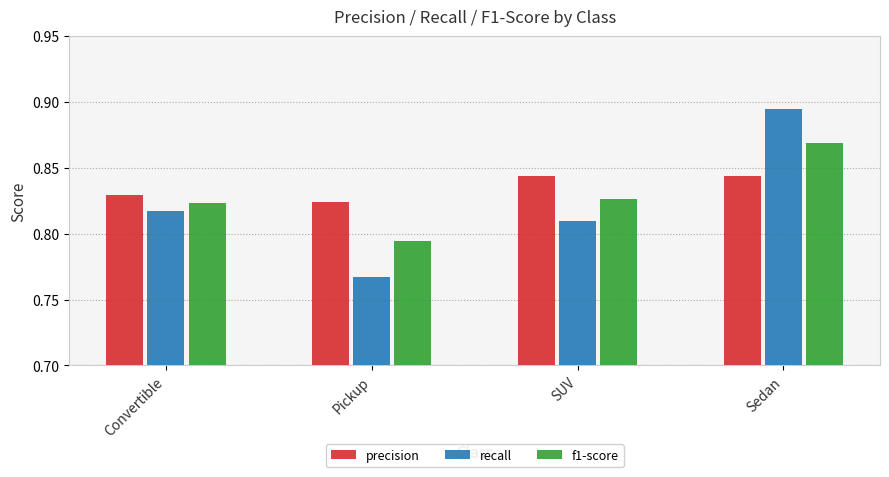

Is the value of precision at Convertible greater than the value of recall at Sedan?

No